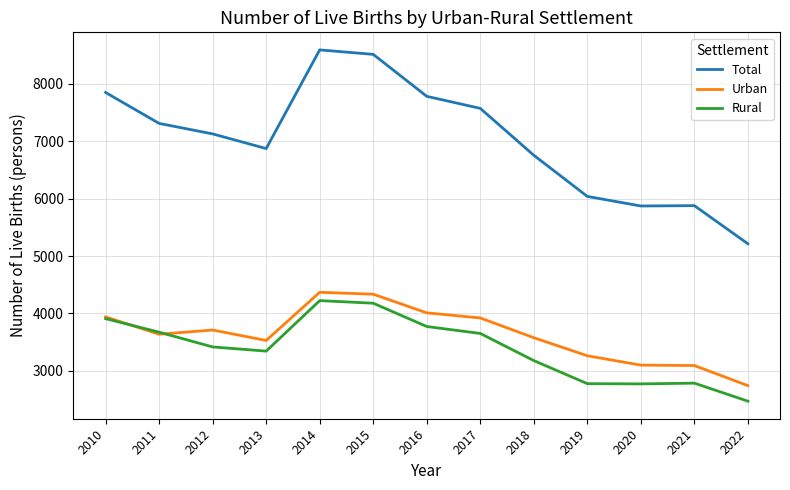

What value does the Rural series have at 2016?

3773